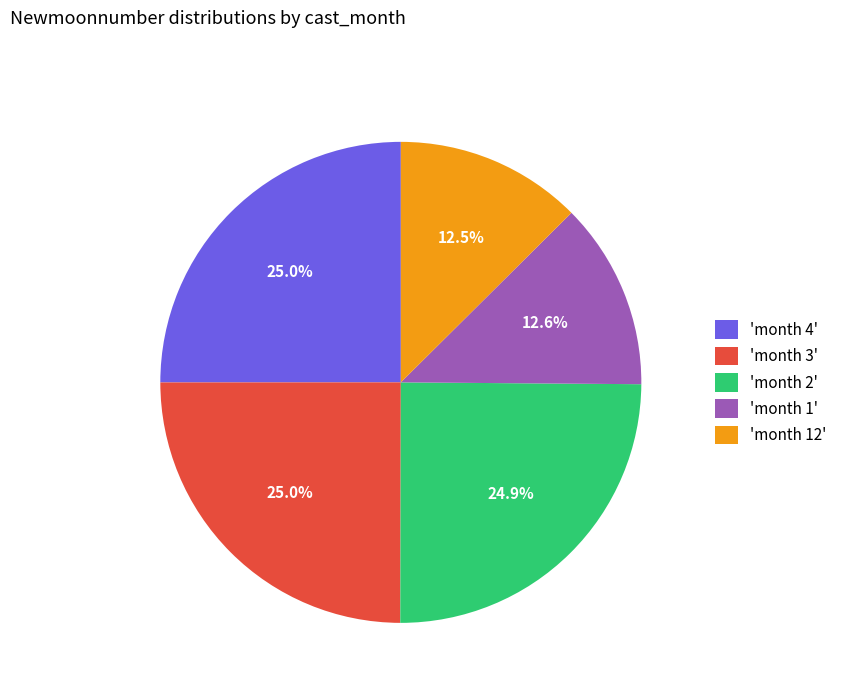

Is 'month 1' the majority of the pie?

No